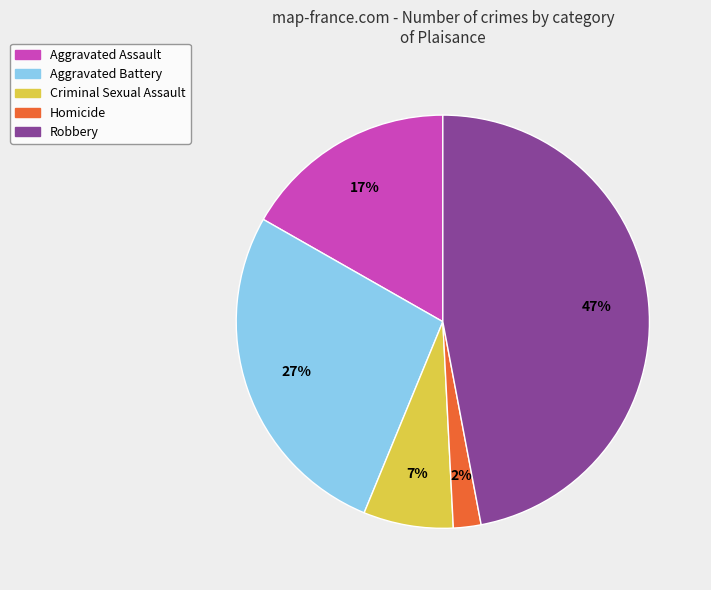

Count the number of slices in the pie.

5